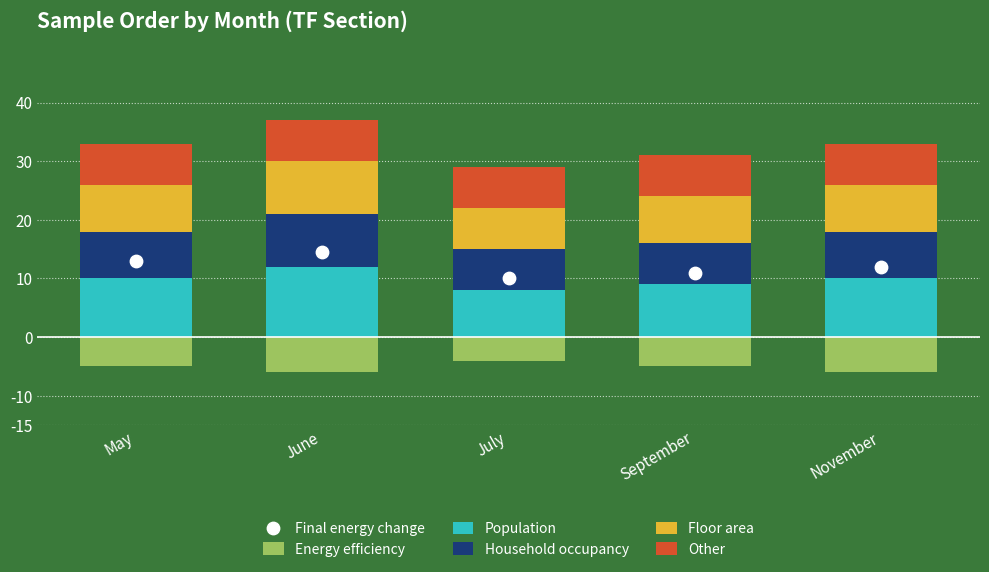

Is the value of Floor area at June greater than the value of Population at May?

No